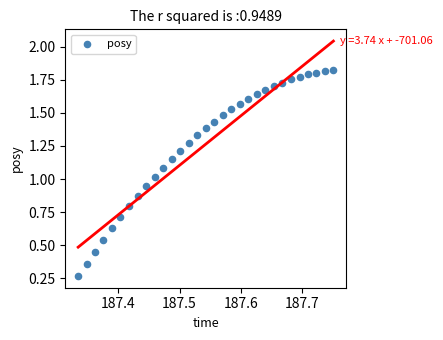

How many points are shown in the scatter plot?

31